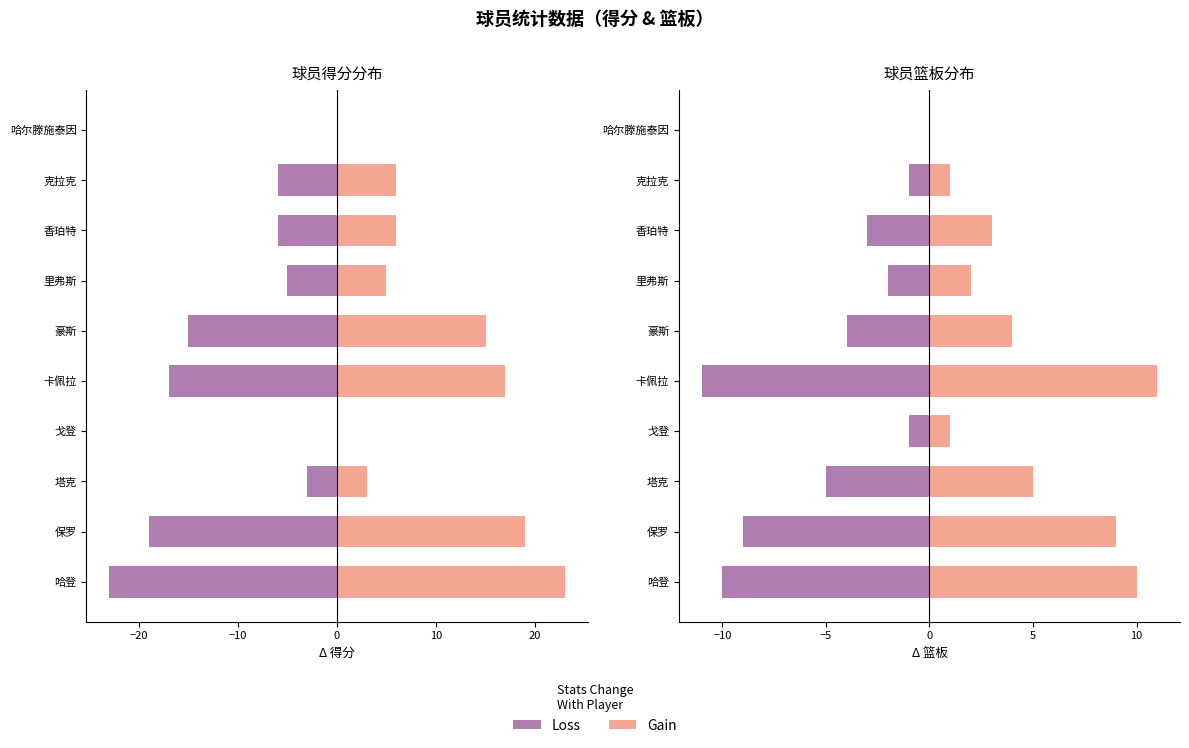

Between 戈登 and 香珀特, which series saw the biggest shift?

Loss